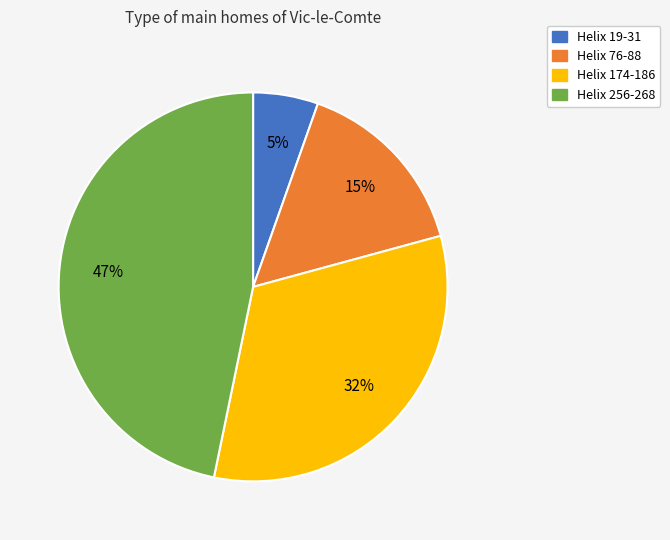

To the nearest percent, what portion does Helix 174-186 represent?

32%